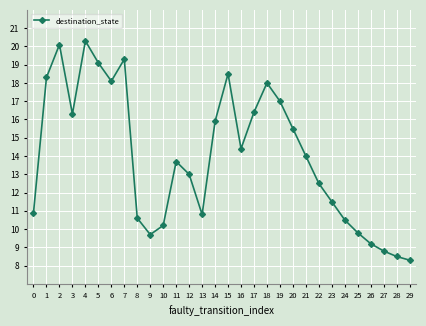

Read the value at 14.

15.9